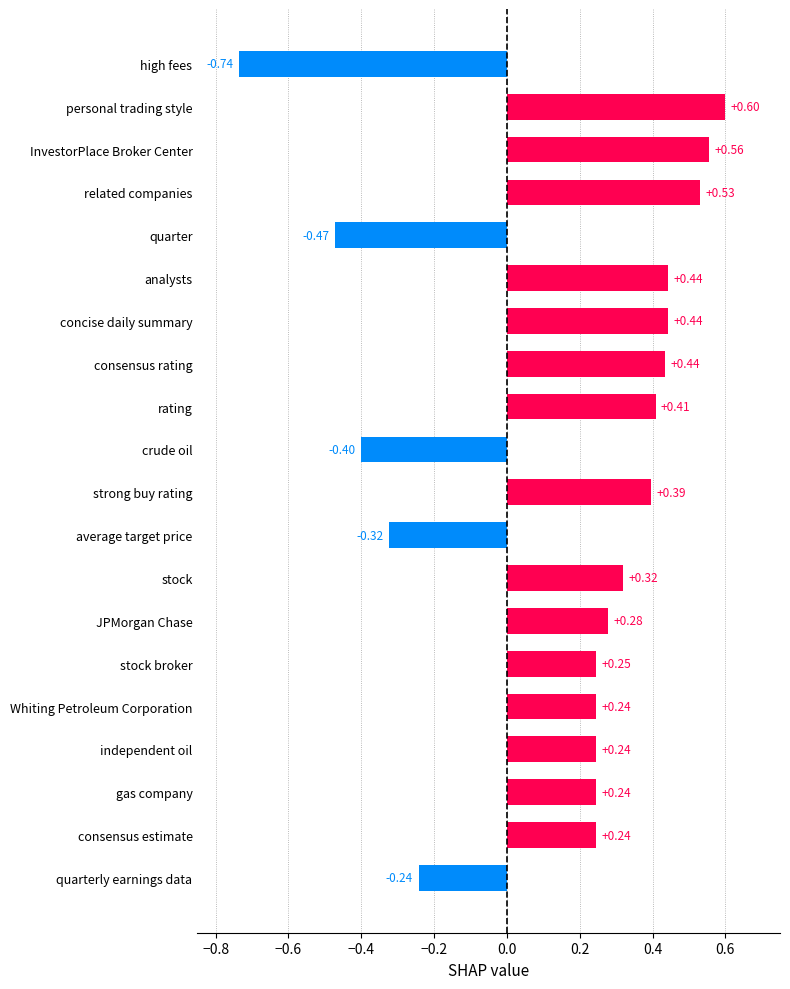

What is the sum of all values?

3.5